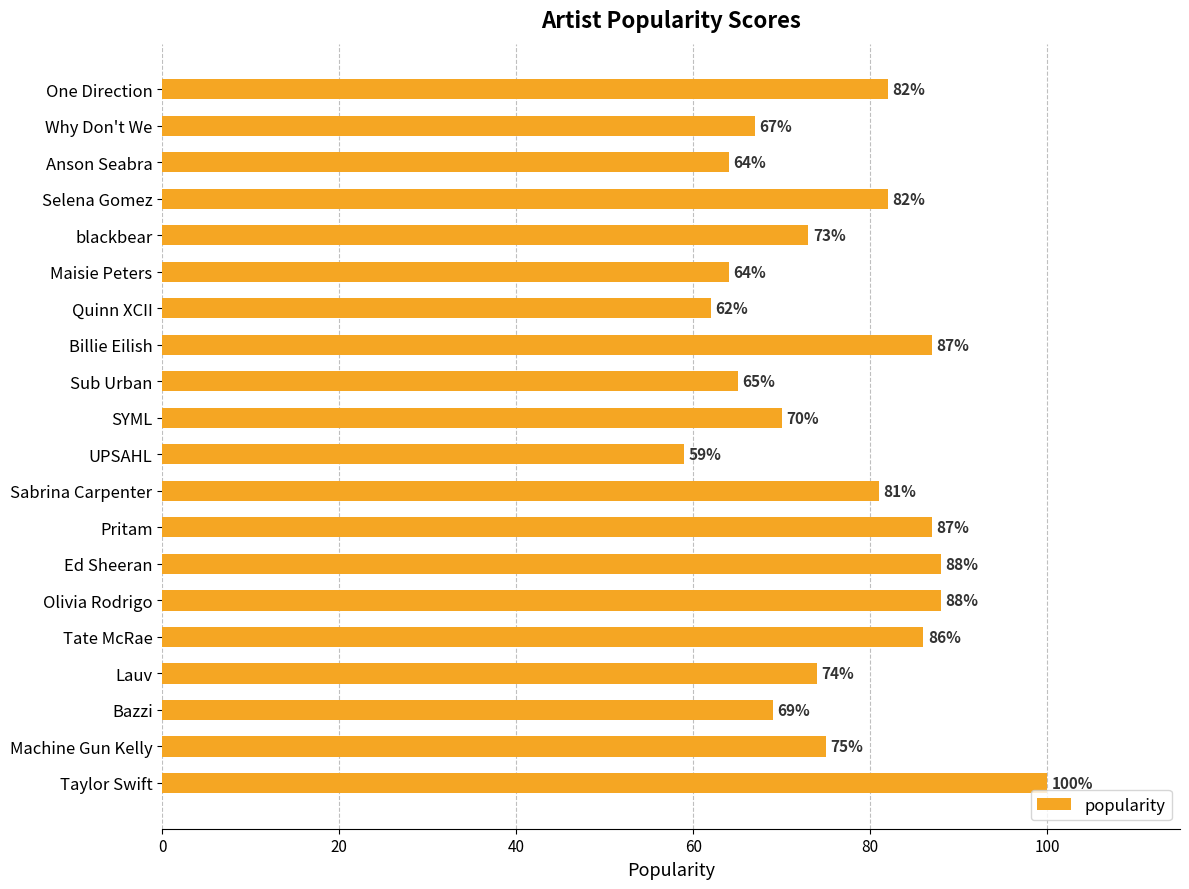

What is the change in value from Tate McRae to Billie Eilish?

+1